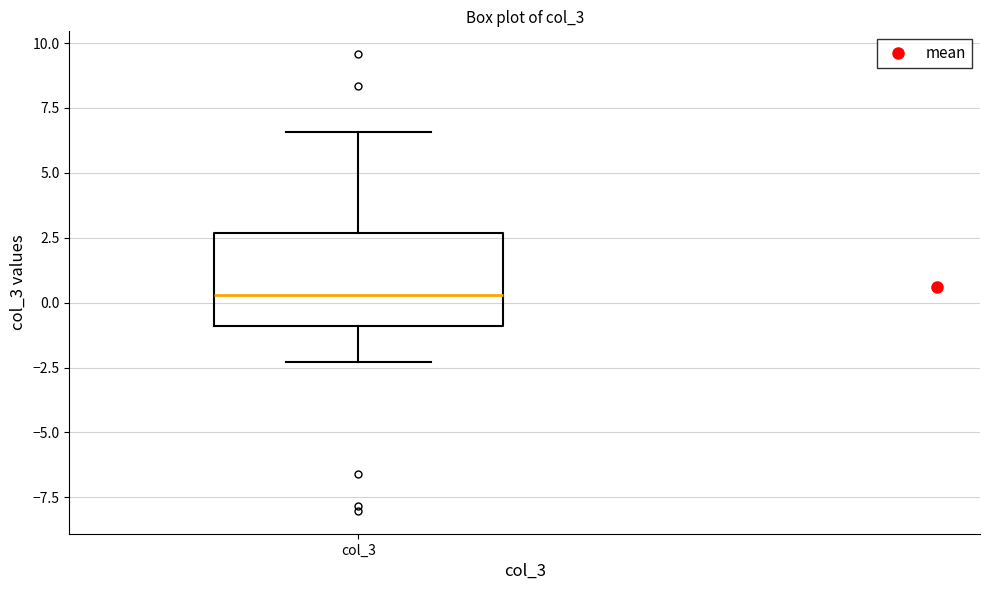

Transcribe this box plot: give where the median line is, the range the box spans, and where the two whiskers end, as read against the y-axis. The values are not printed on the chart, so give them approximately, as read against the axis.

median 0.5, box -1.0 to 2.5, whiskers -2.5 to 6.5